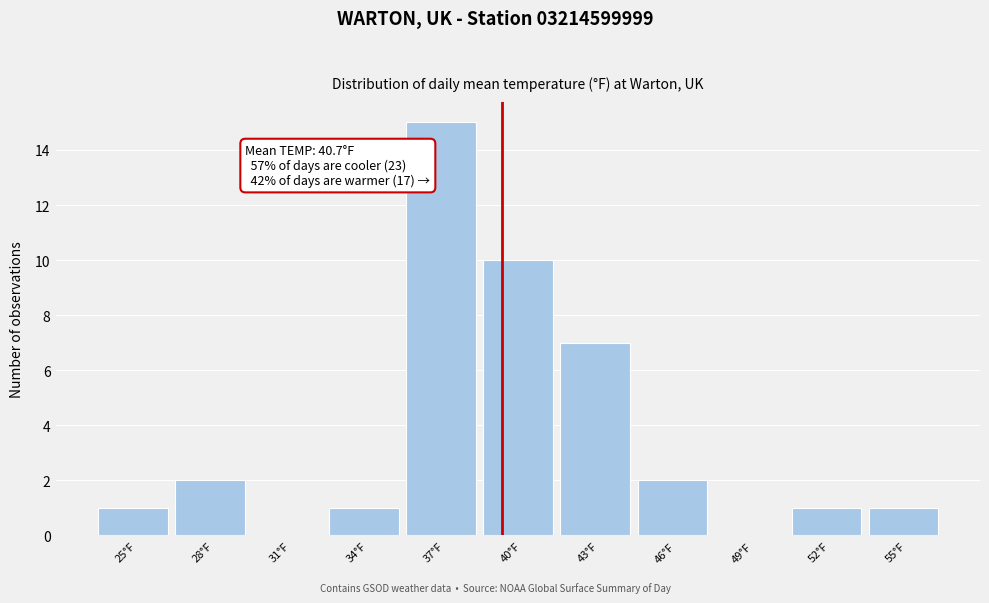

Reading right to left, what are all the values shown in this chart?

55°F=1	52°F=1	49°F=0	46°F=2	43°F=7	40°F=10	37°F=15	34°F=1	31°F=0	28°F=2	25°F=1